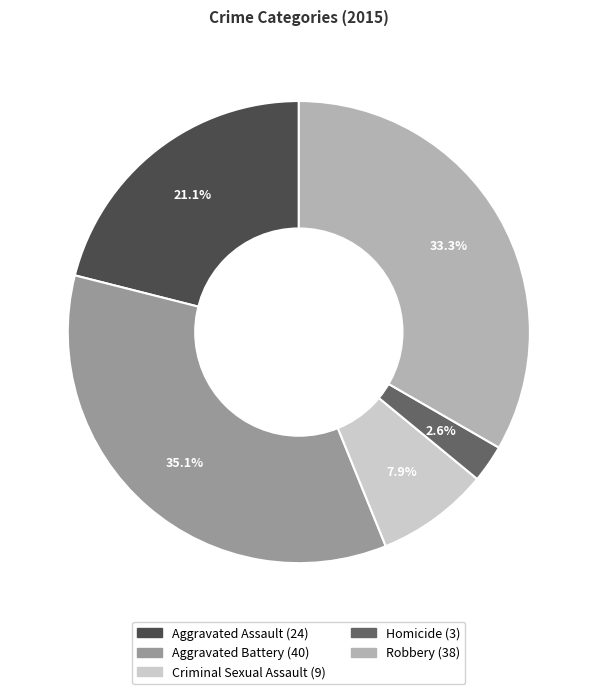

Combined, do Robbery and Criminal Sexual Assault account for over 50%?

No